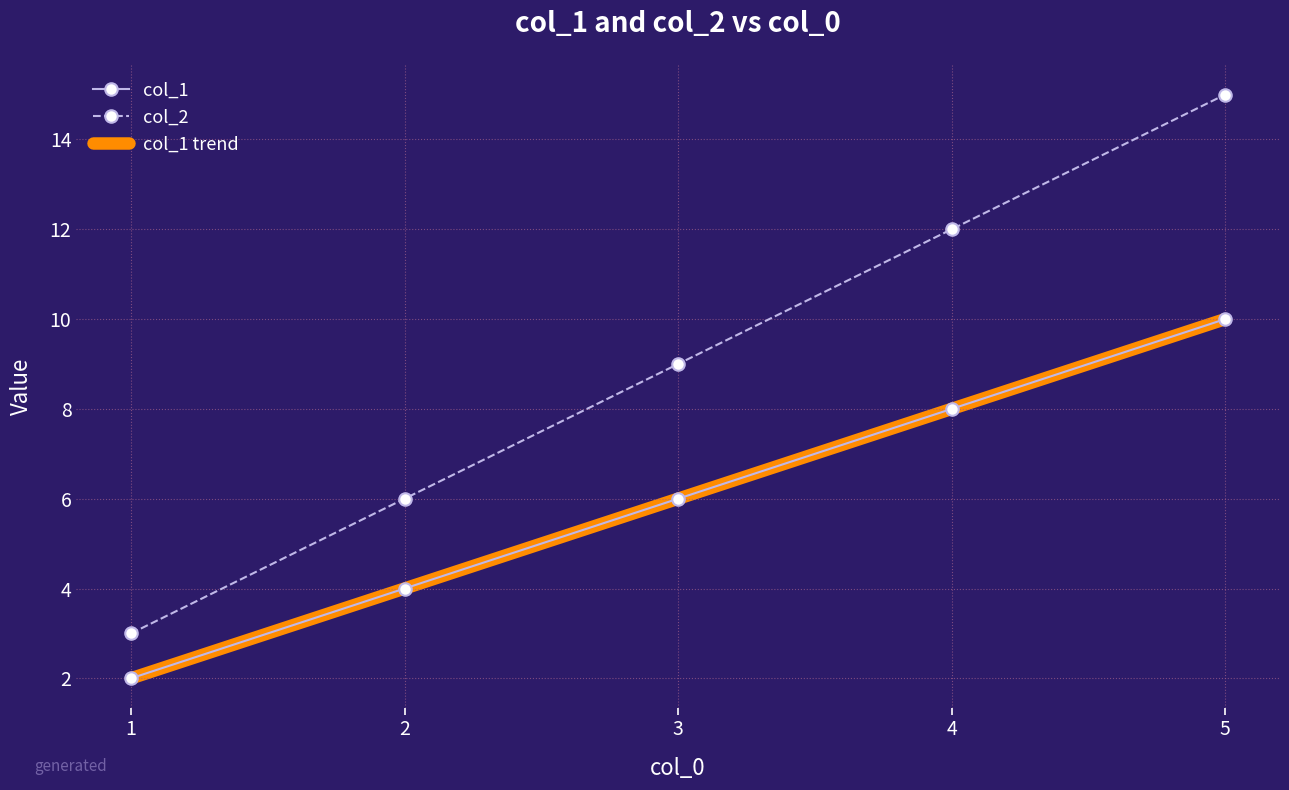

At which label does col_2 reach its minimum?

1